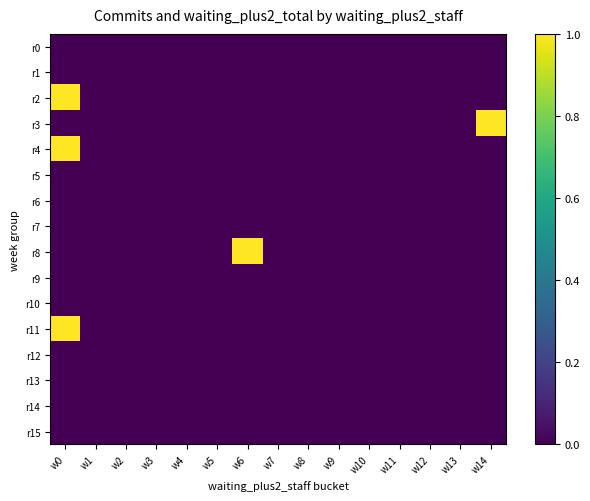

Reading right to left, list all the values displayed in this chart.

r0: w14=0	w13=0	w12=0	w11=0	w10=0	w9=0	w8=0	w7=0	w6=0	w5=0	w4=0	w3=0	w2=0	w1=0	w0=0
r1: w14=0	w13=0	w12=0	w11=0	w10=0	w9=0	w8=0	w7=0	w6=0	w5=0	w4=0	w3=0	w2=0	w1=0	w0=0
r2: w14=0	w13=0	w12=0	w11=0	w10=0	w9=0	w8=0	w7=0	w6=0	w5=0	w4=0	w3=0	w2=0	w1=0	w0=1
r3: w14=1	w13=0	w12=0	w11=0	w10=0	w9=0	w8=0	w7=0	w6=0	w5=0	w4=0	w3=0	w2=0	w1=0	w0=0
r4: w14=0	w13=0	w12=0	w11=0	w10=0	w9=0	w8=0	w7=0	w6=0	w5=0	w4=0	w3=0	w2=0	w1=0	w0=1
r5: w14=0	w13=0	w12=0	w11=0	w10=0	w9=0	w8=0	w7=0	w6=0	w5=0	w4=0	w3=0	w2=0	w1=0	w0=0
r6: w14=0	w13=0	w12=0	w11=0	w10=0	w9=0	w8=0	w7=0	w6=0	w5=0	w4=0	w3=0	w2=0	w1=0	w0=0
r7: w14=0	w13=0	w12=0	w11=0	w10=0	w9=0	w8=0	w7=0	w6=0	w5=0	w4=0	w3=0	w2=0	w1=0	w0=0
r8: w14=0	w13=0	w12=0	w11=0	w10=0	w9=0	w8=0	w7=0	w6=1	w5=0	w4=0	w3=0	w2=0	w1=0	w0=0
r9: w14=0	w13=0	w12=0	w11=0	w10=0	w9=0	w8=0	w7=0	w6=0	w5=0	w4=0	w3=0	w2=0	w1=0	w0=0
r10: w14=0	w13=0	w12=0	w11=0	w10=0	w9=0	w8=0	w7=0	w6=0	w5=0	w4=0	w3=0	w2=0	w1=0	w0=0
r11: w14=0	w13=0	w12=0	w11=0	w10=0	w9=0	w8=0	w7=0	w6=0	w5=0	w4=0	w3=0	w2=0	w1=0	w0=1
r12: w14=0	w13=0	w12=0	w11=0	w10=0	w9=0	w8=0	w7=0	w6=0	w5=0	w4=0	w3=0	w2=0	w1=0	w0=0
r13: w14=0	w13=0	w12=0	w11=0	w10=0	w9=0	w8=0	w7=0	w6=0	w5=0	w4=0	w3=0	w2=0	w1=0	w0=0
r14: w14=0	w13=0	w12=0	w11=0	w10=0	w9=0	w8=0	w7=0	w6=0	w5=0	w4=0	w3=0	w2=0	w1=0	w0=0
r15: w14=0	w13=0	w12=0	w11=0	w10=0	w9=0	w8=0	w7=0	w6=0	w5=0	w4=0	w3=0	w2=0	w1=0	w0=0